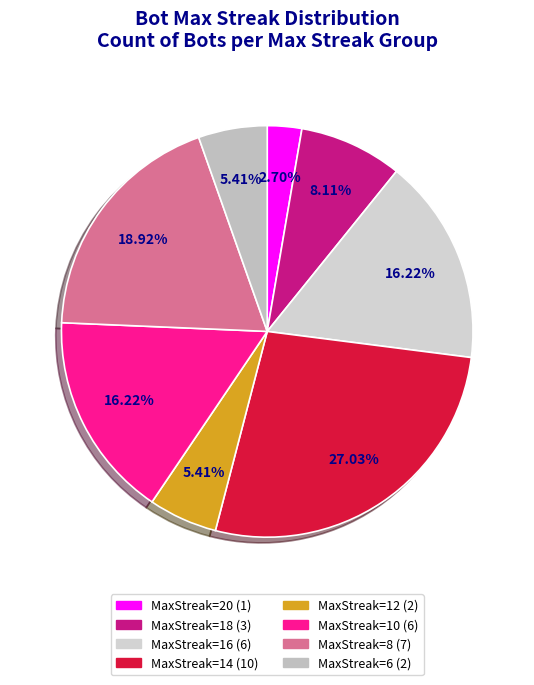

To the nearest percent, what is the difference between the largest and smallest slice percentages?

24%